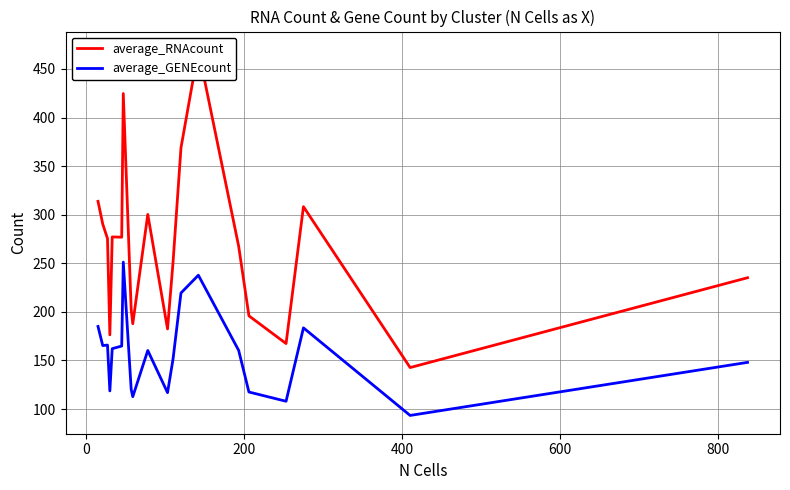

What is the maximum value for average_GENEcount?

251.2